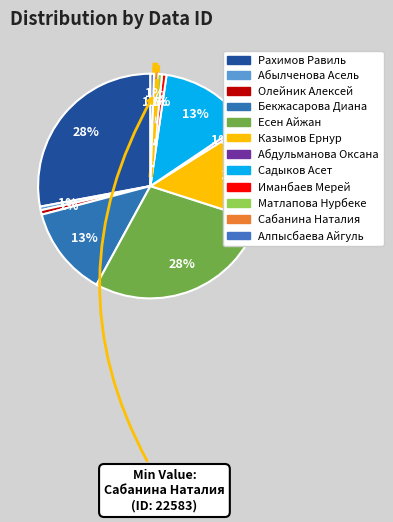

How many segments does this pie chart have?

12